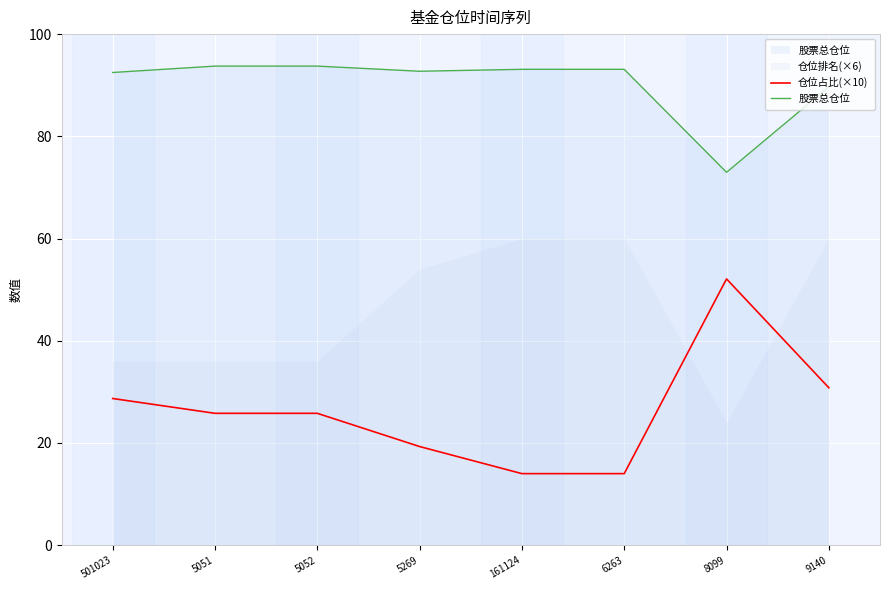

Where does the 股票总仓位 series first go above 93?

5051